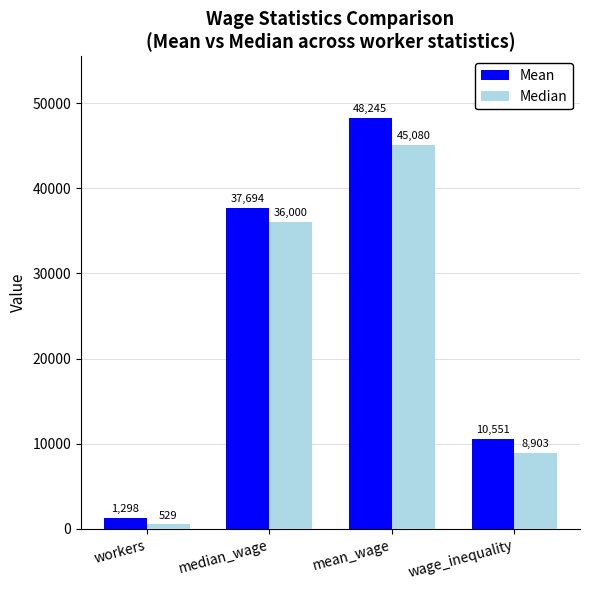

Between workers and wage_inequality, which series saw the biggest shift?

Mean